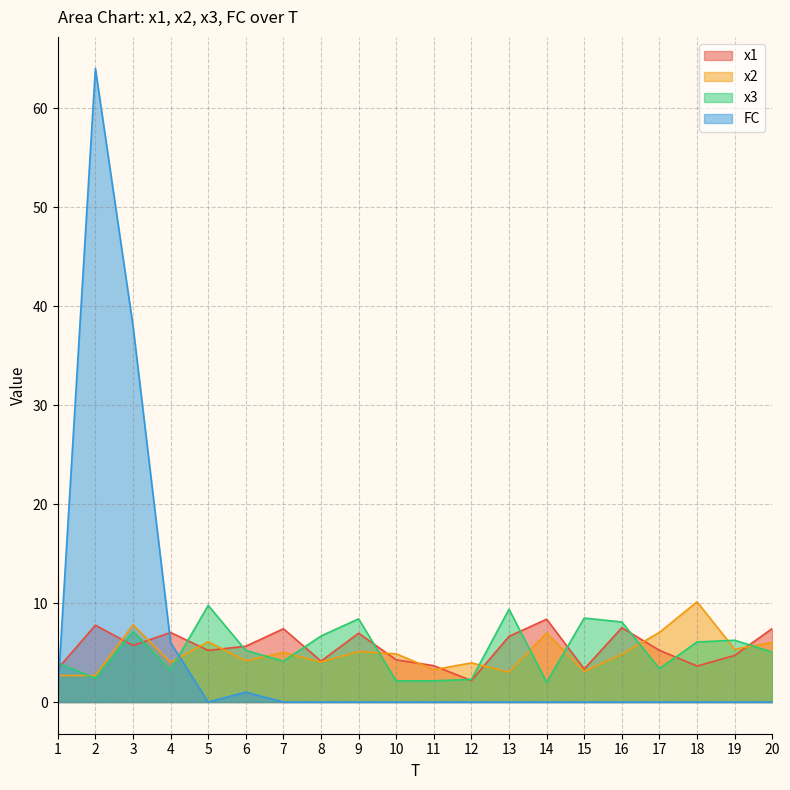

True or false: x2 and FC cross at least once.

True